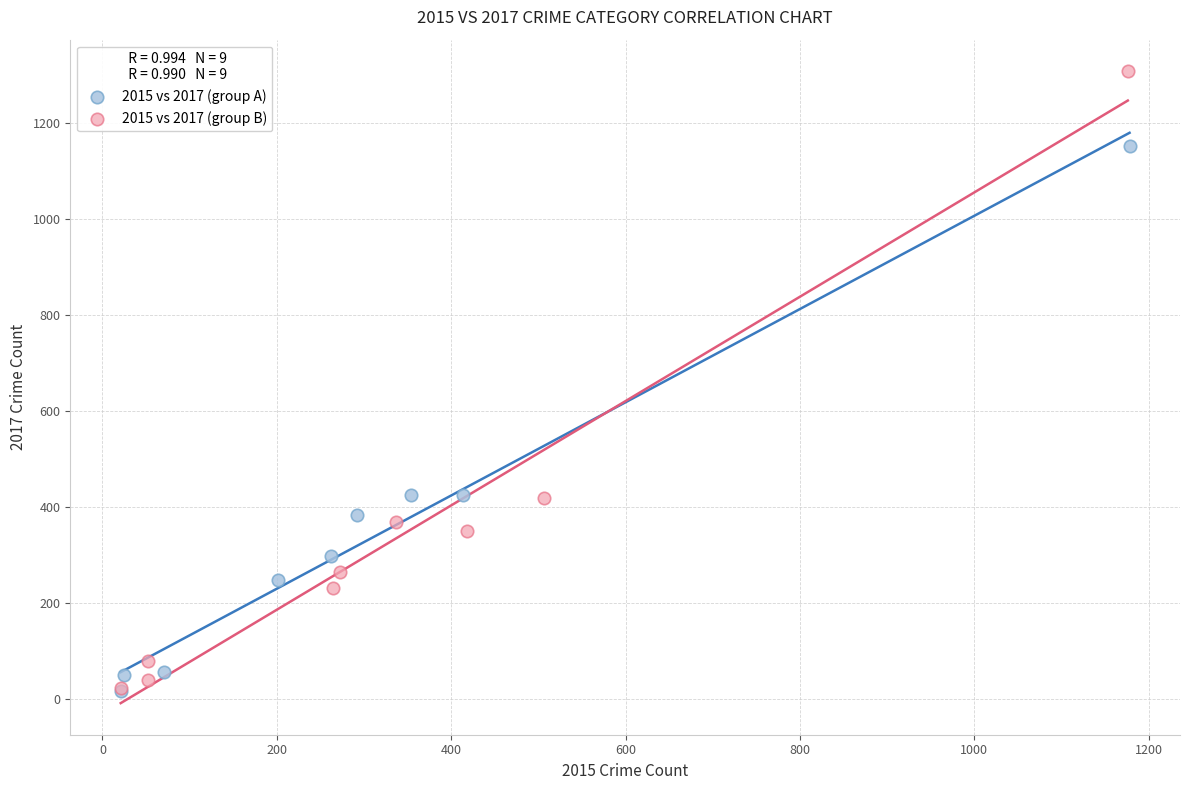

Which series has the largest Y range (max minus min)?

2015 vs 2017 (group B)